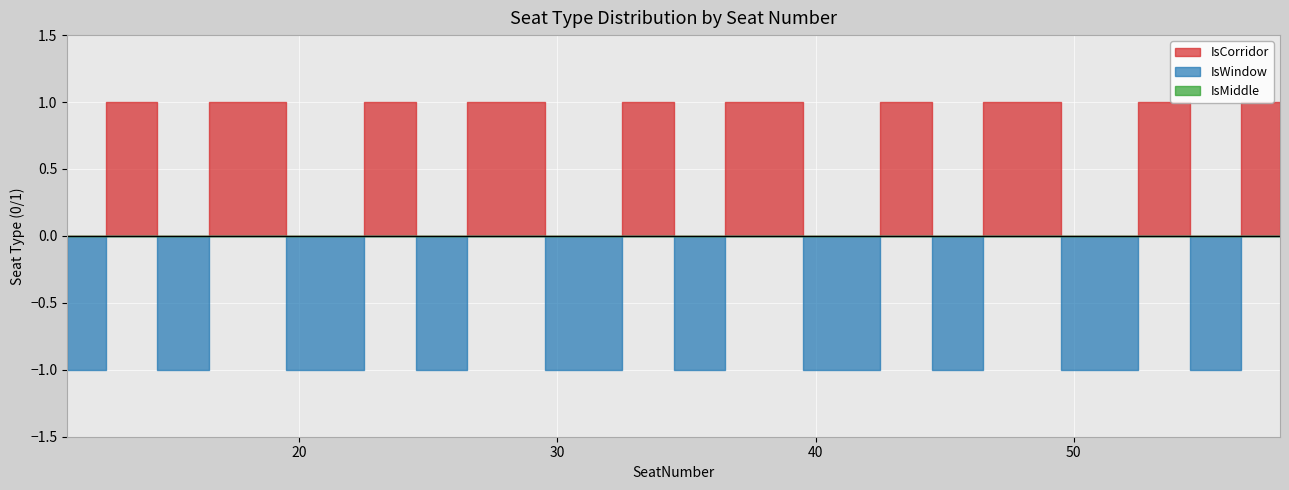

True or false: IsWindow has a value of 0 at 24.

True